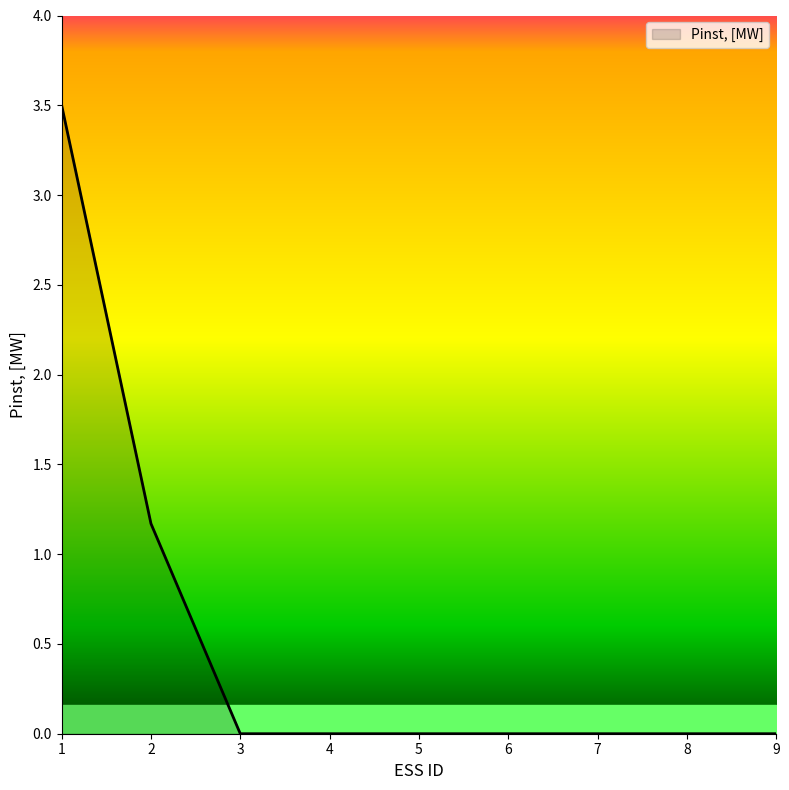

What is the change in value from 1 to 2?

-2.3